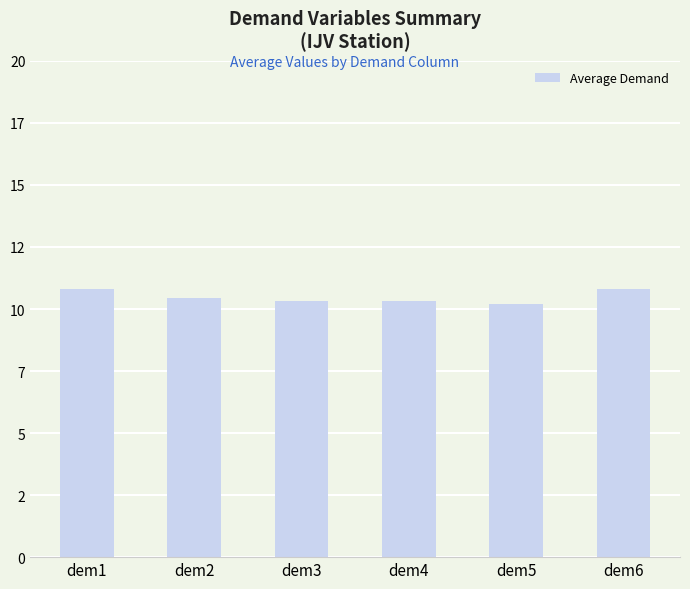

Are the bars horizontal?

No